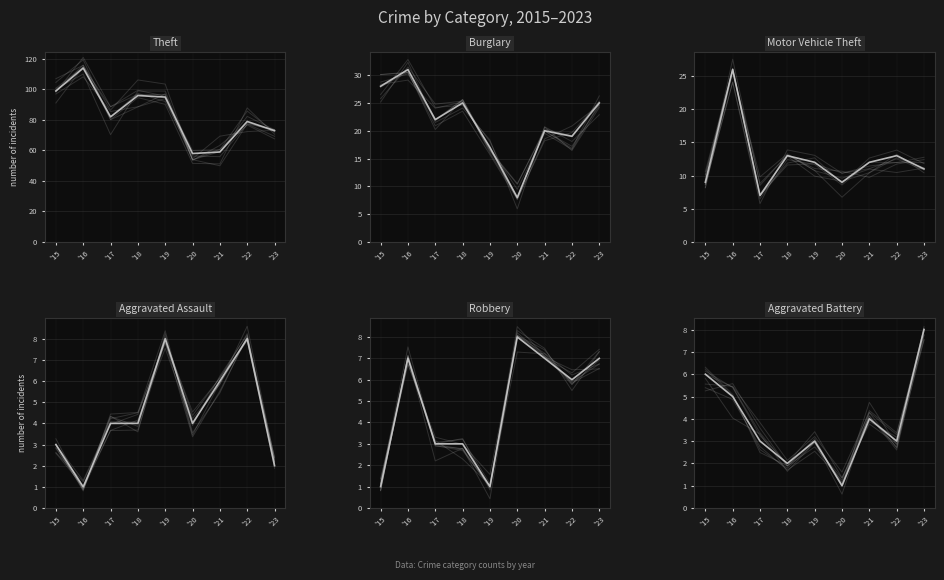

What is the value of the Aggravated Battery point at the 9th from the left?

8